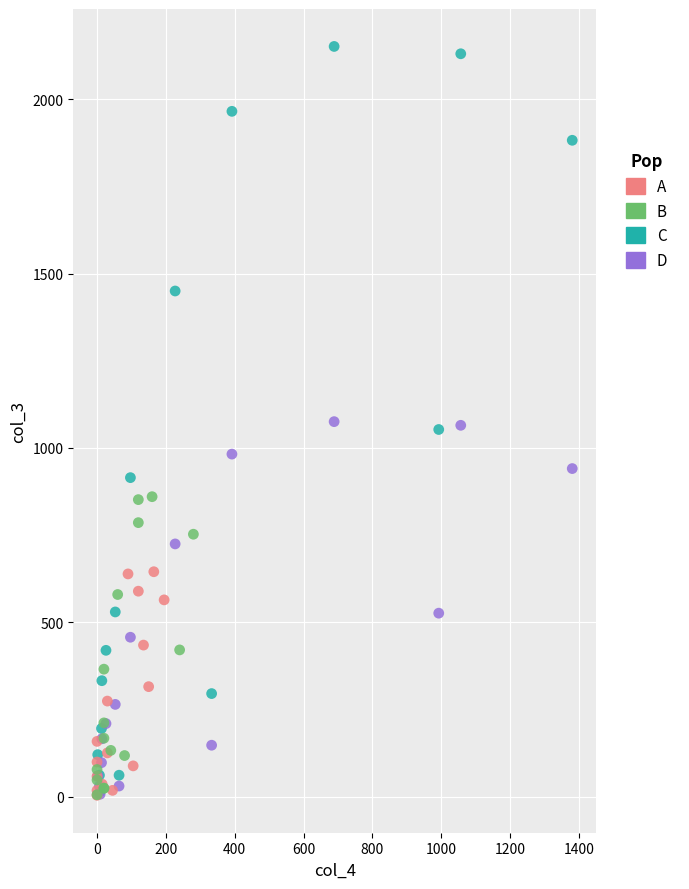

Which series contains the highest Y value?

C